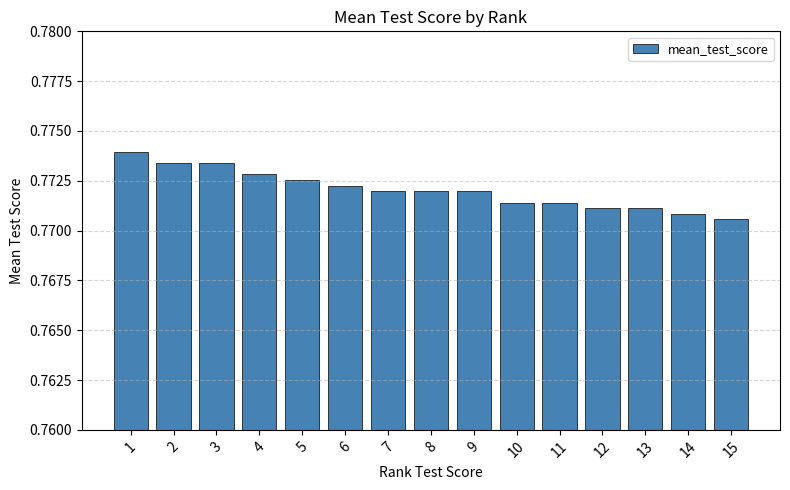

Does the chart contain stacked bars?

No